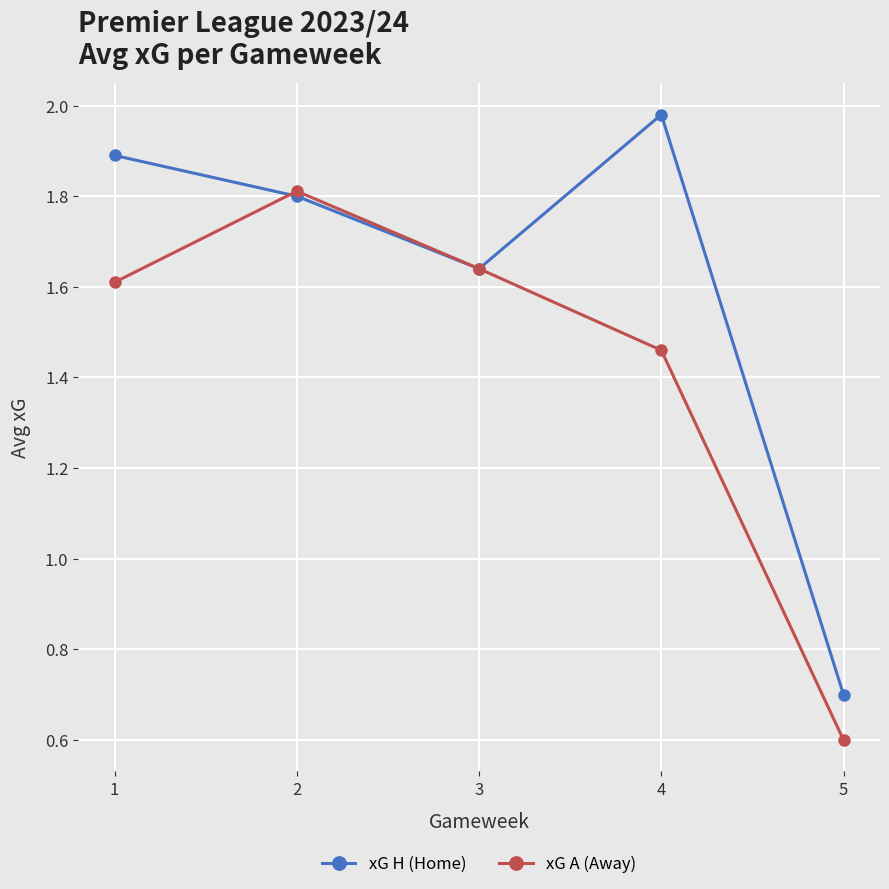

What is the value of the xG H (Home) point at the 2nd from the left?

1.8